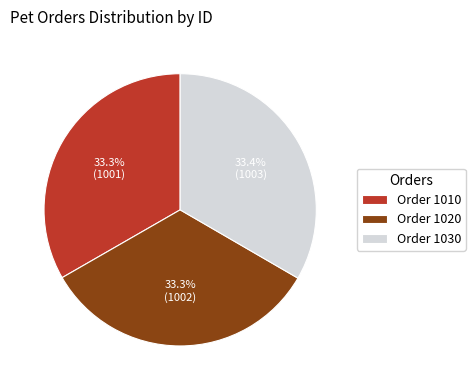

What is the ratio of the value at Order 1010 to the value at Order 1030?

1.0